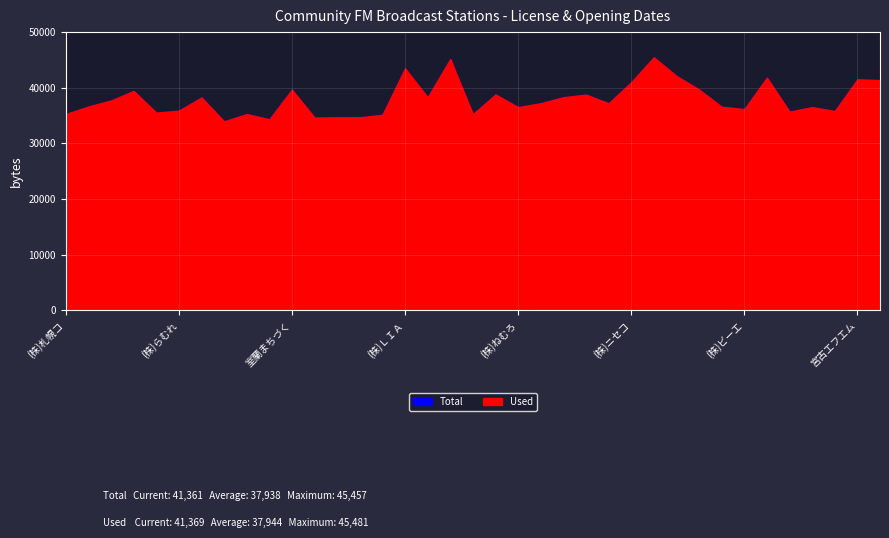

Reading right to left, list all the values displayed in this chart.

Total: 41361	41501	35809	36521	35703	41827	36151	36586	39679	42122	45457	40998	37194	38778	38293	37216	36508	38799	35242	45166	38280	43490	35137	34690	34690	34613	39661	34318	35265	33962	38261	35872	35508	39437	37707	36635	35255
Used: 41369	41512	35813	36526	35704	41830	36161	36589	39680	42124	45481	40999	37196	38779	38297	37220	36518	38803	35247	45170	38284	43497	35139	34692	34691	34639	39661	34326	35273	33962	38263	35886	35527	39439	37712	36636	35266